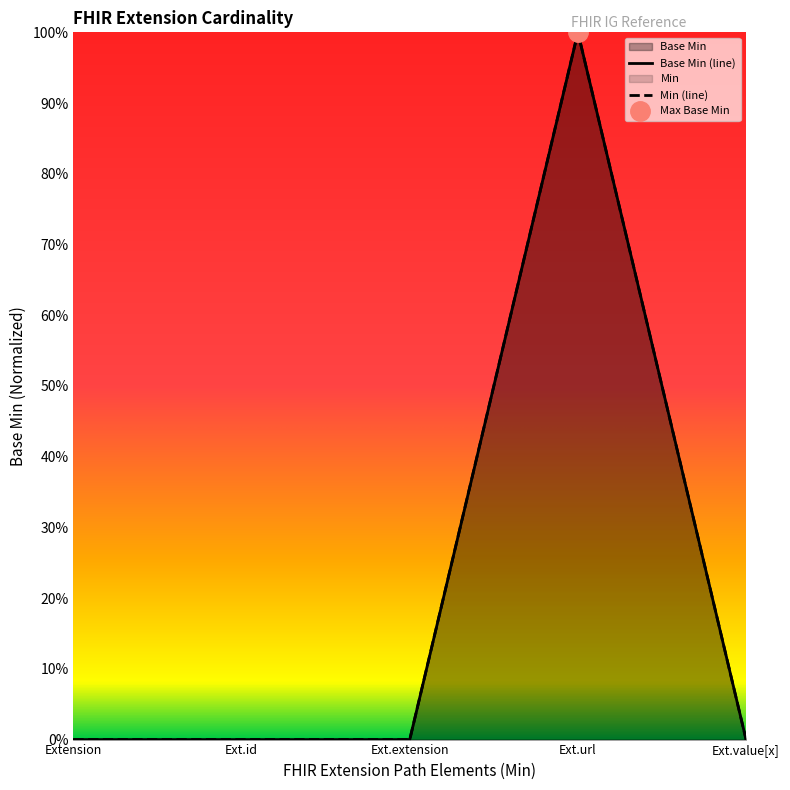

What position from the right is Ext.value[x]?

1